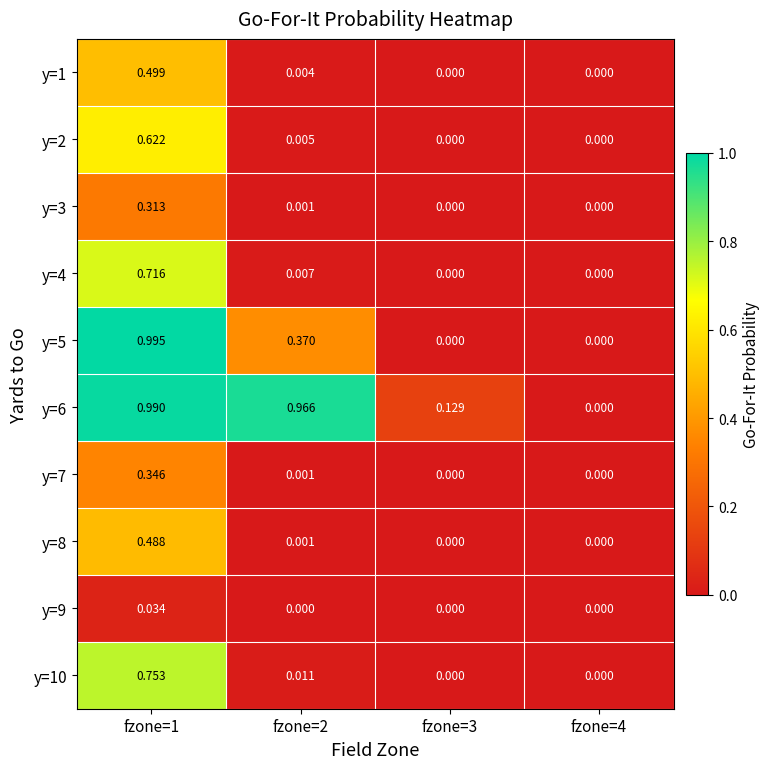

Is the value of y=3 at fzone=1 greater than the value of y=7 at fzone=4?

Yes